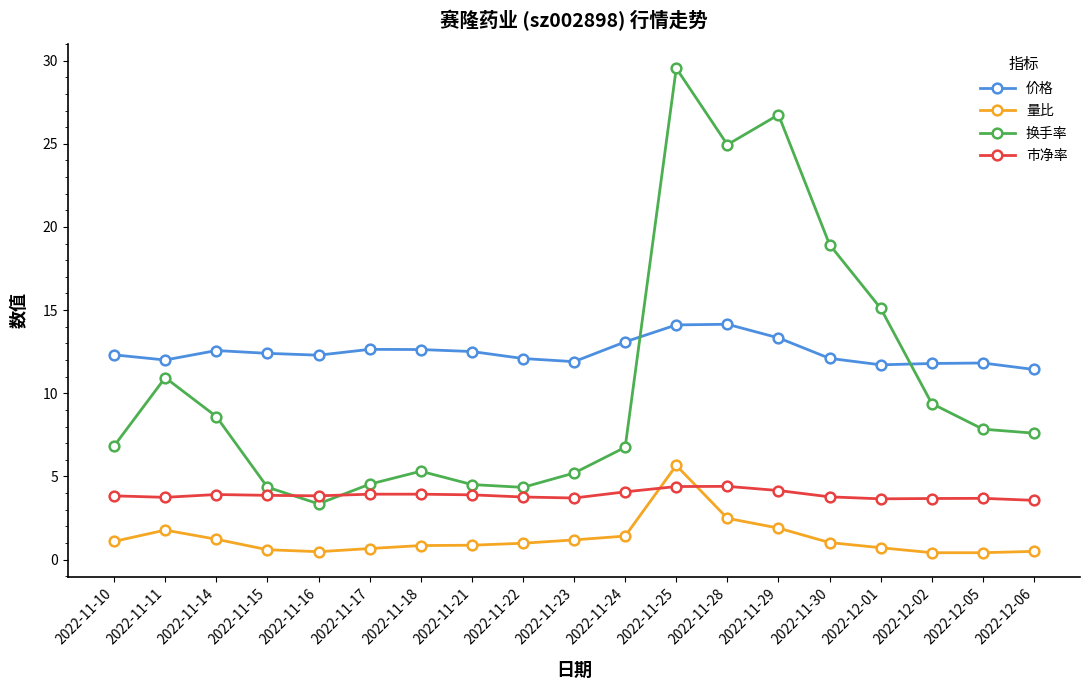

True or false: 市净率 has more than 2 interior local peaks.

True